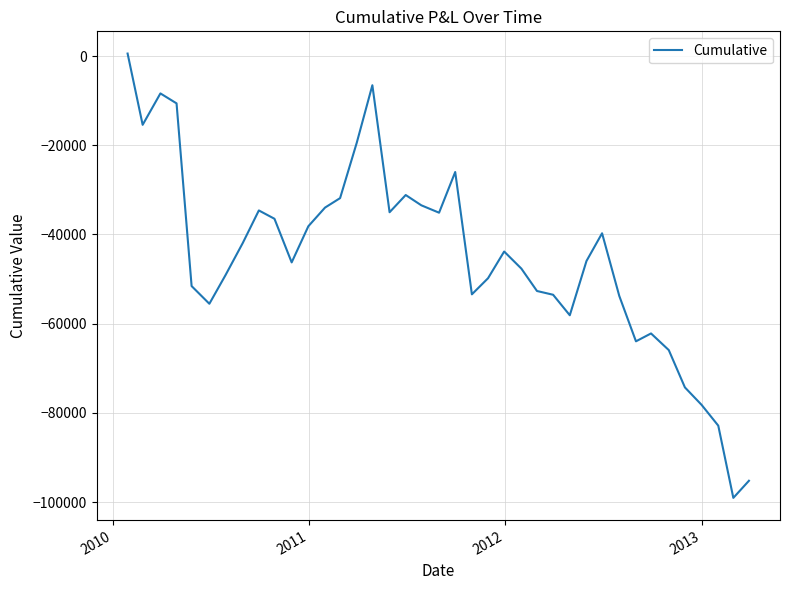

What is the difference between the maximum and minimum values?

99605.4